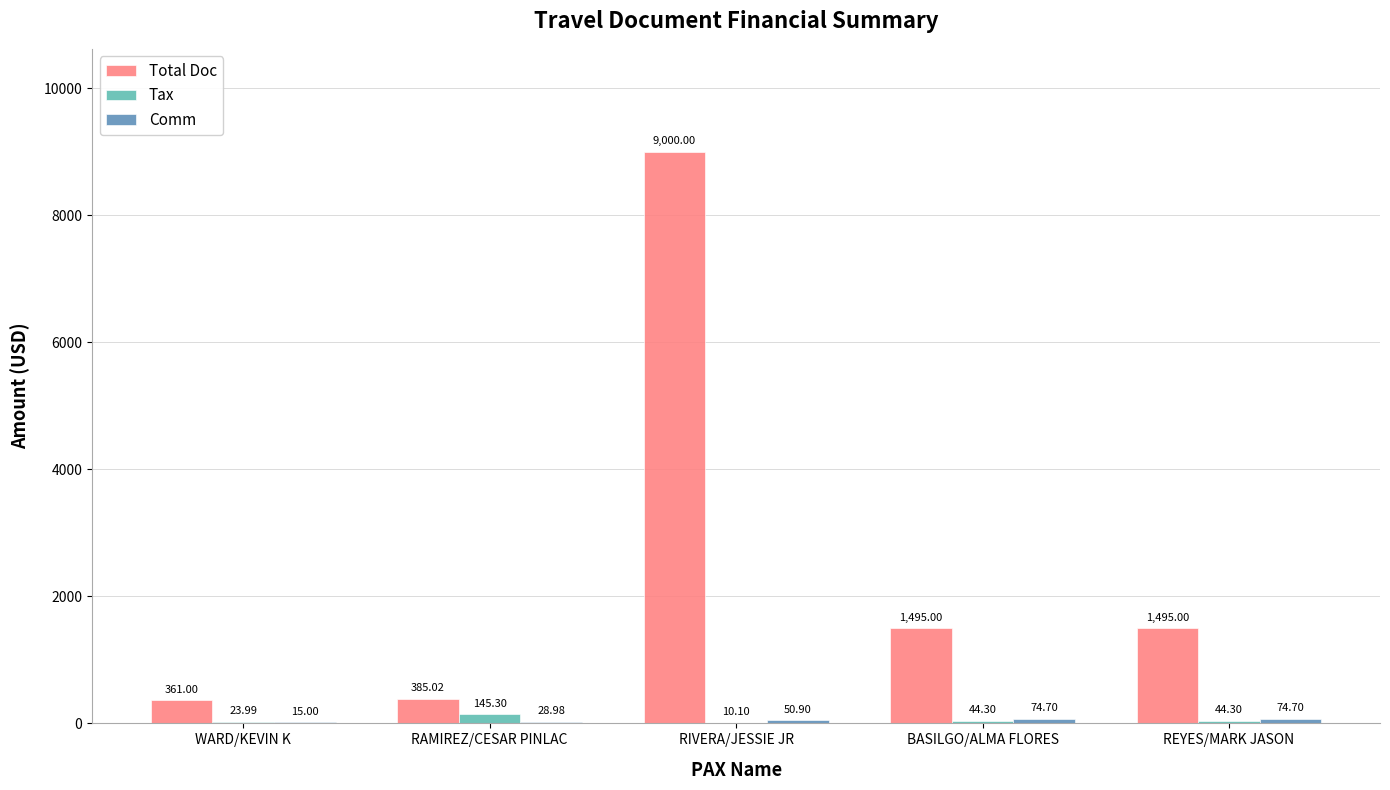

At which label does Tax first exceed 44?

RAMIREZ/CESAR PINLAC